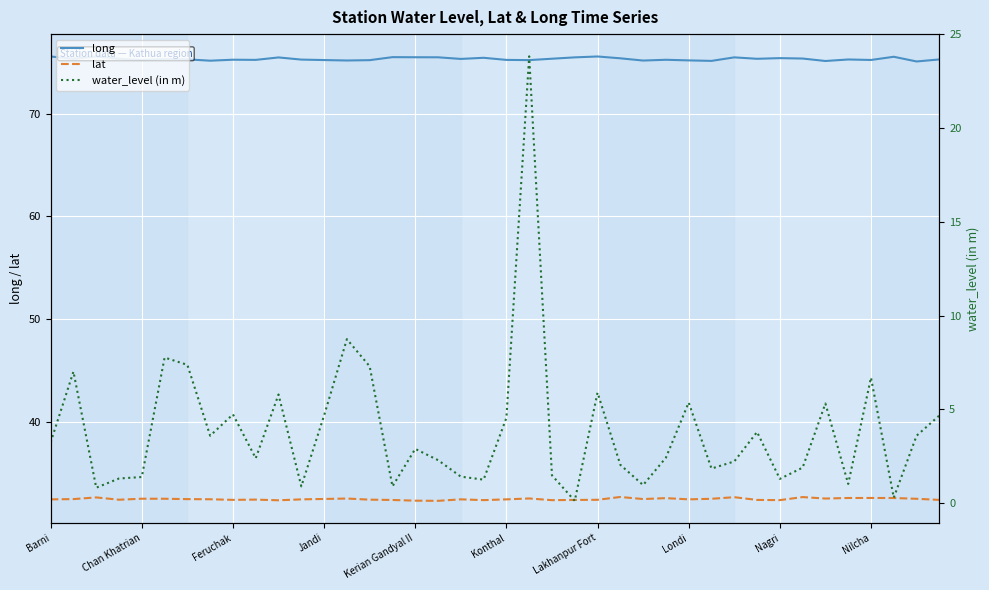

Rank the series by their average value, from highest to lowest.

long, lat, water_level (in m)